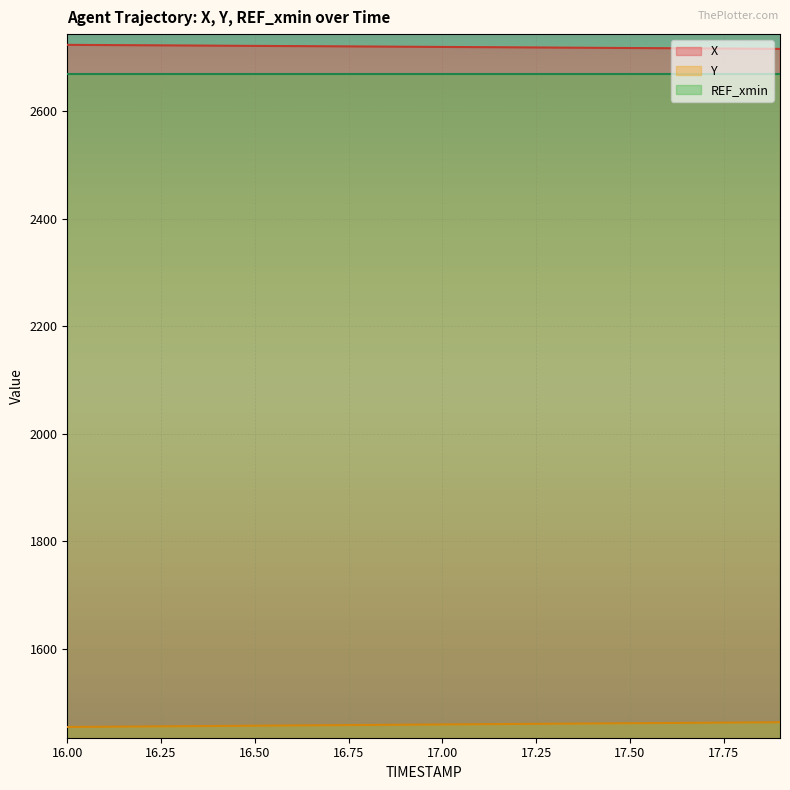

True or false: X has more than 2 interior local peaks.

False